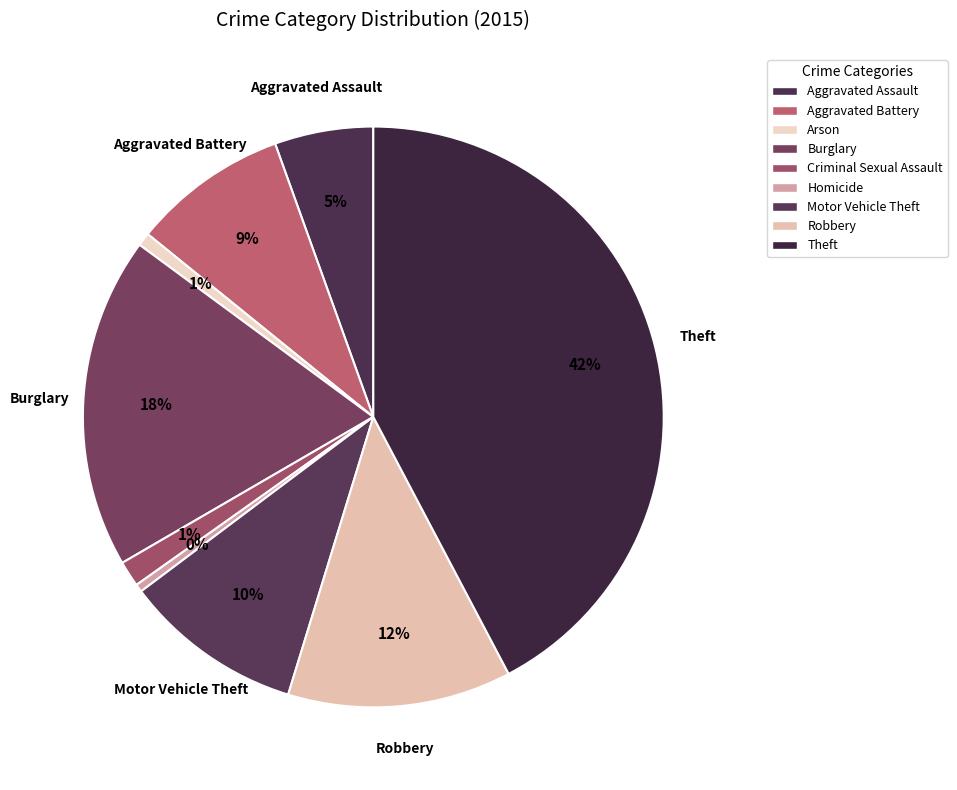

Which slice is the largest?

Theft